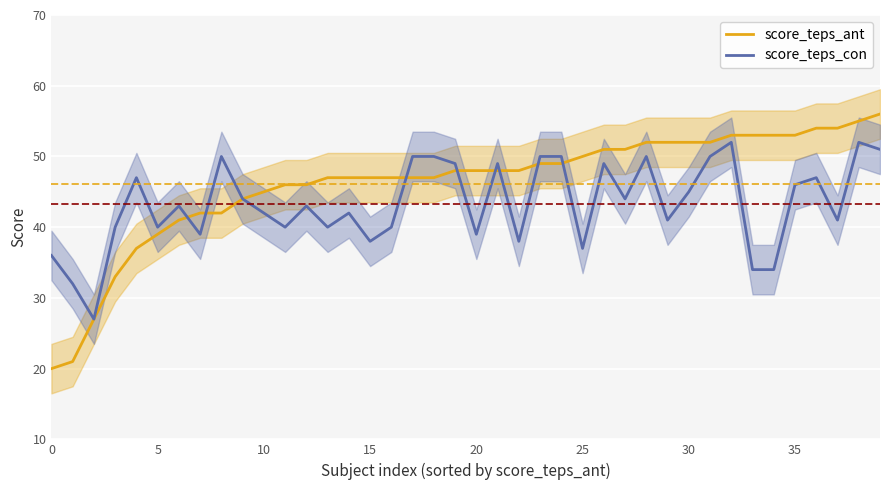

How many data points does each series have?

40